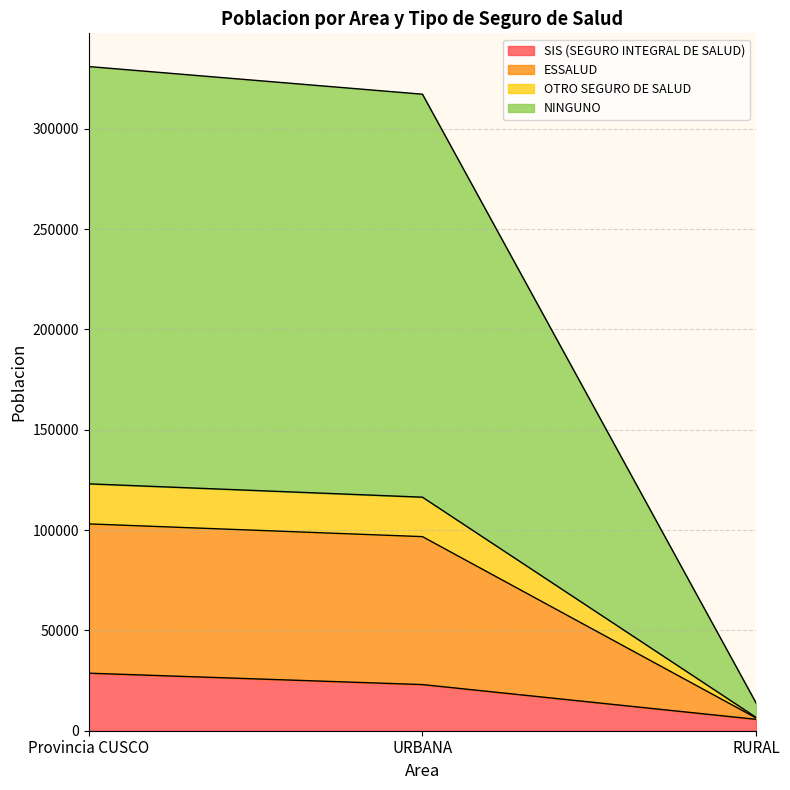

What is the total value across all series at Provincia CUSCO?

331012